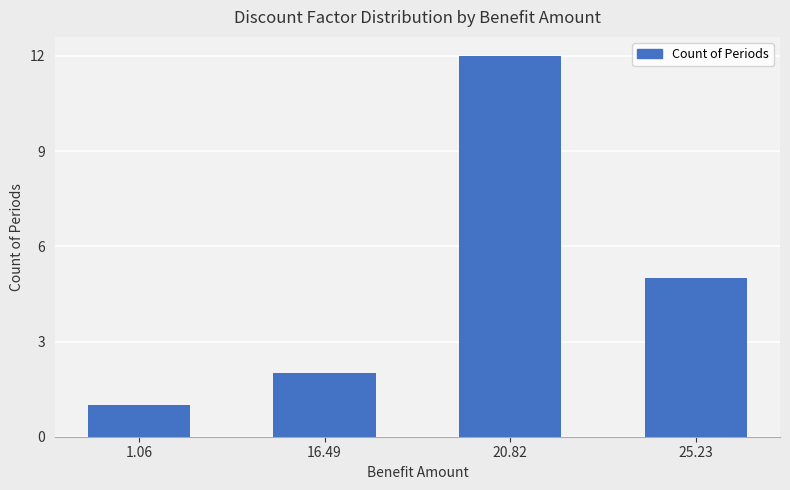

What is the difference between the maximum and minimum values?

11